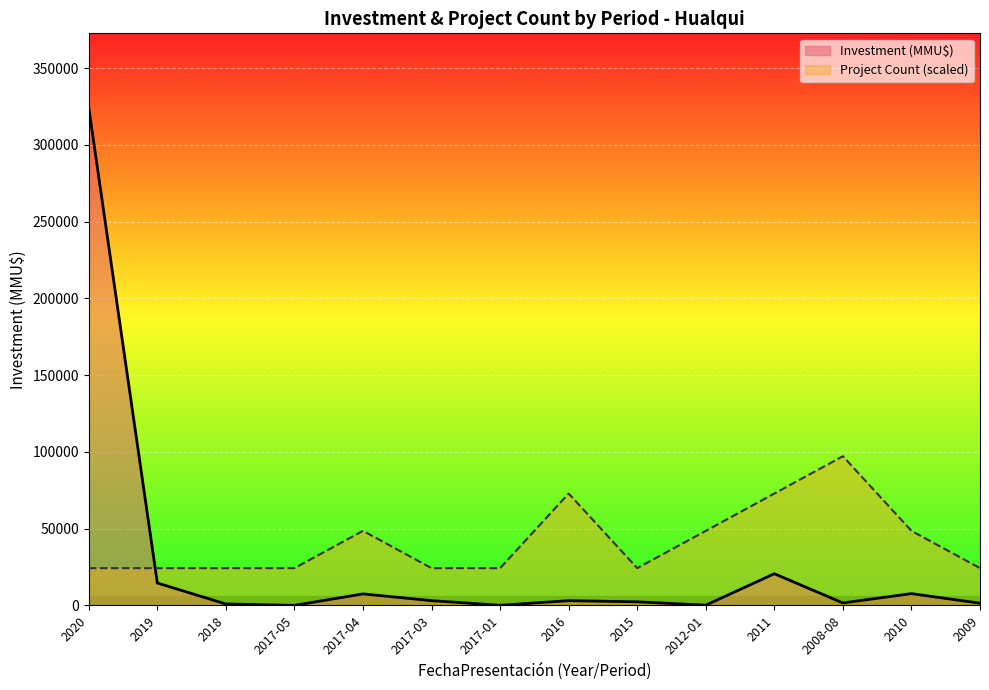

True or false: Investment (MMU$) has more than 2 interior local peaks.

True